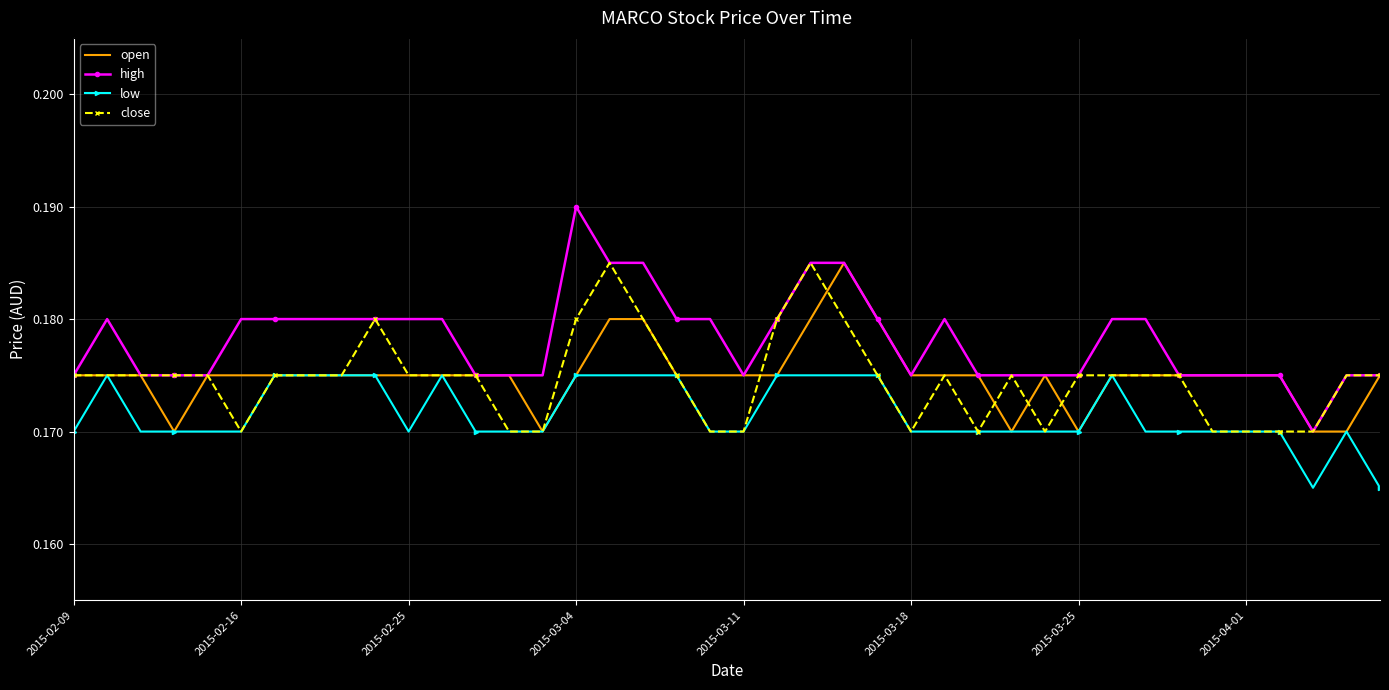

At how many categories does at least one series exceed 0?

40